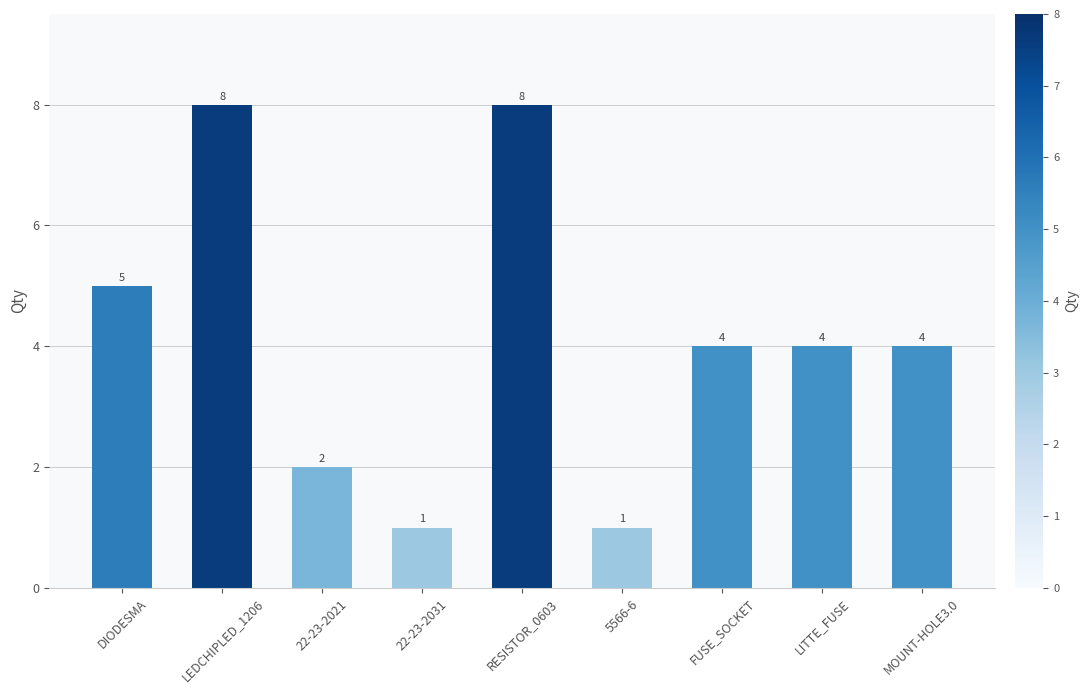

The chart shows a value of 3 at MOUNT-HOLE3.0. True or false?

False